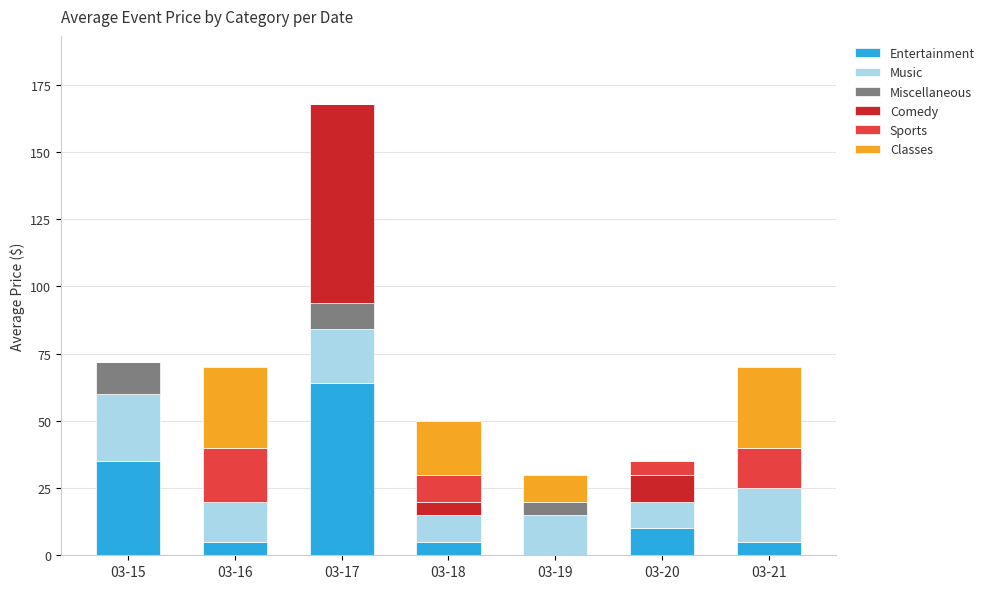

At which category is the sum across all series the highest?

03-17